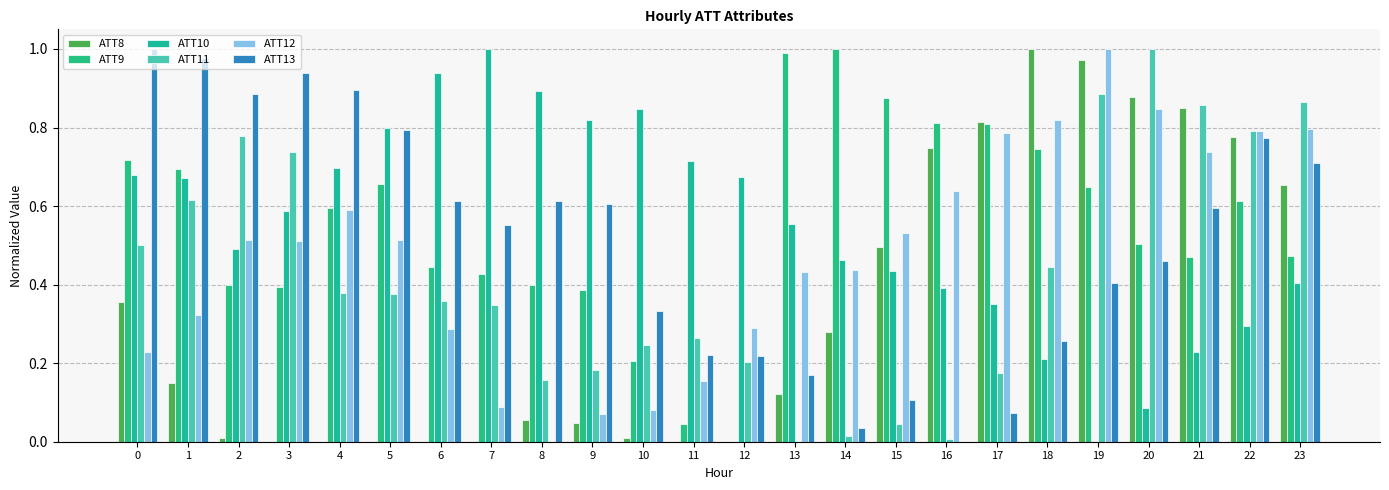

What is the sum of all ATT10 values?

13.2